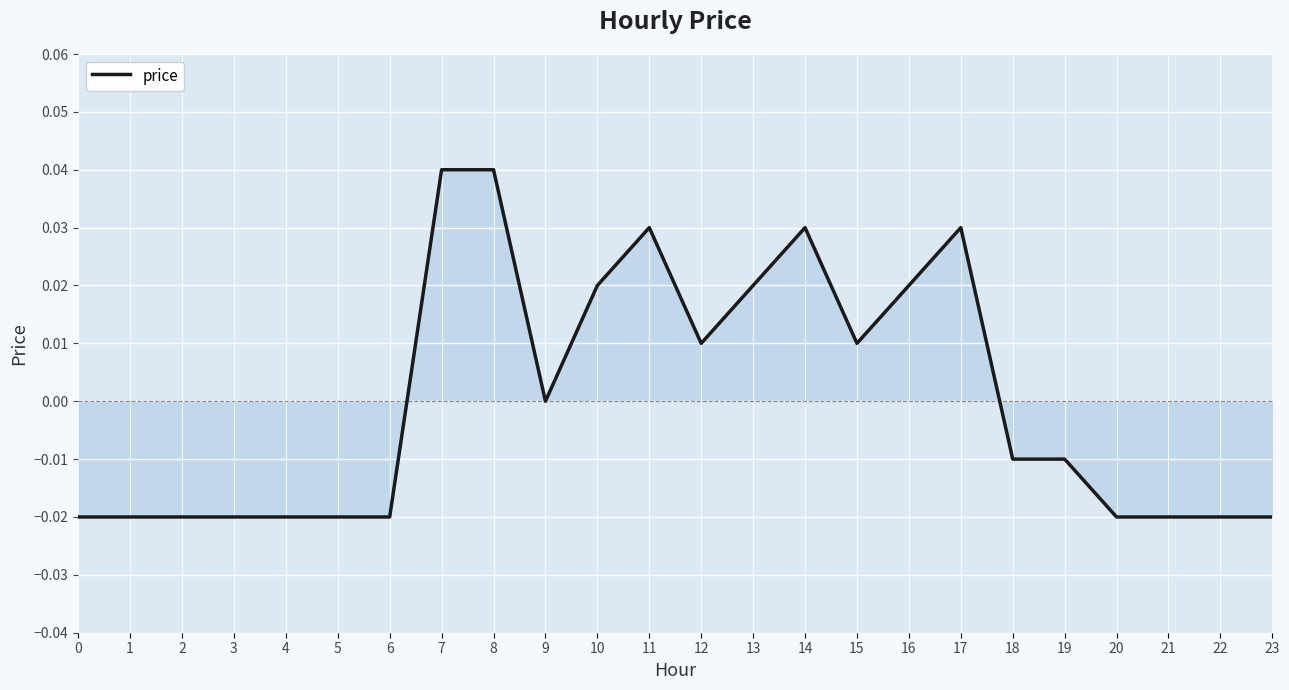

The value at 22 is -0.0. True or false?

True